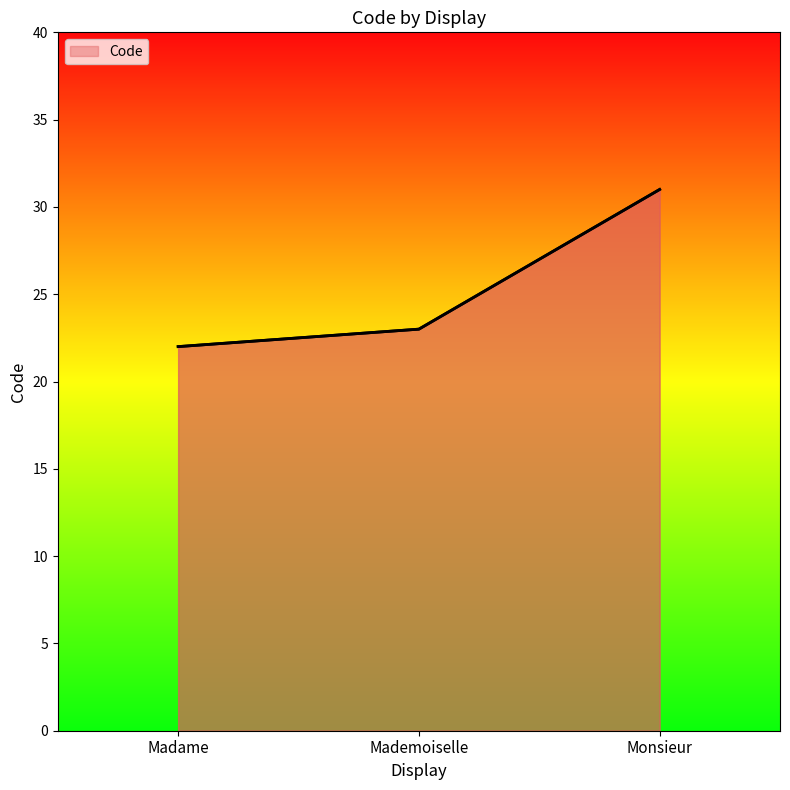

At which label does the data first exceed 23?

Monsieur